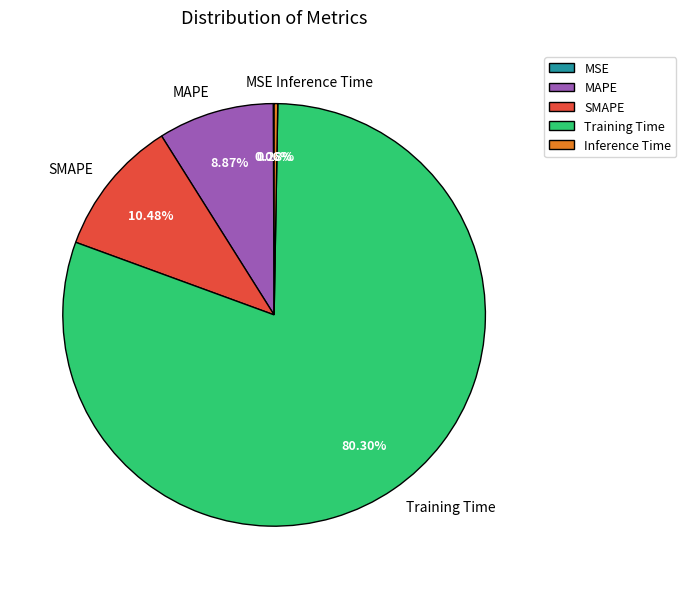

Between SMAPE and Inference Time, which is larger?

SMAPE